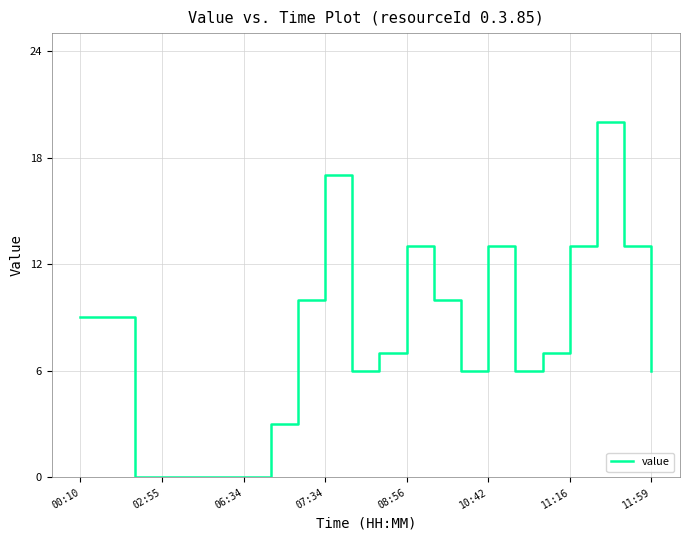

What is the maximum value shown in the chart?

20